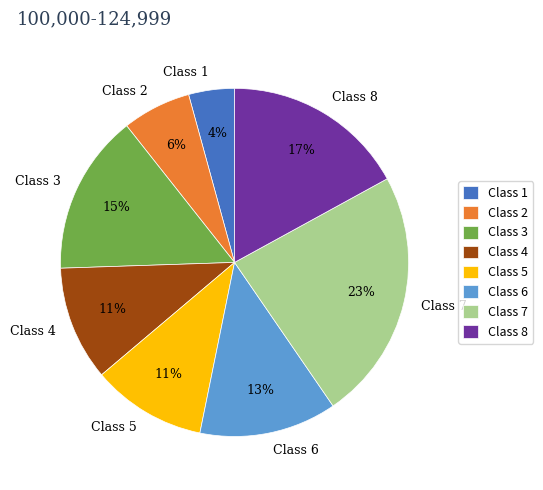

Between Class 3 and Class 4, which is larger?

Class 3